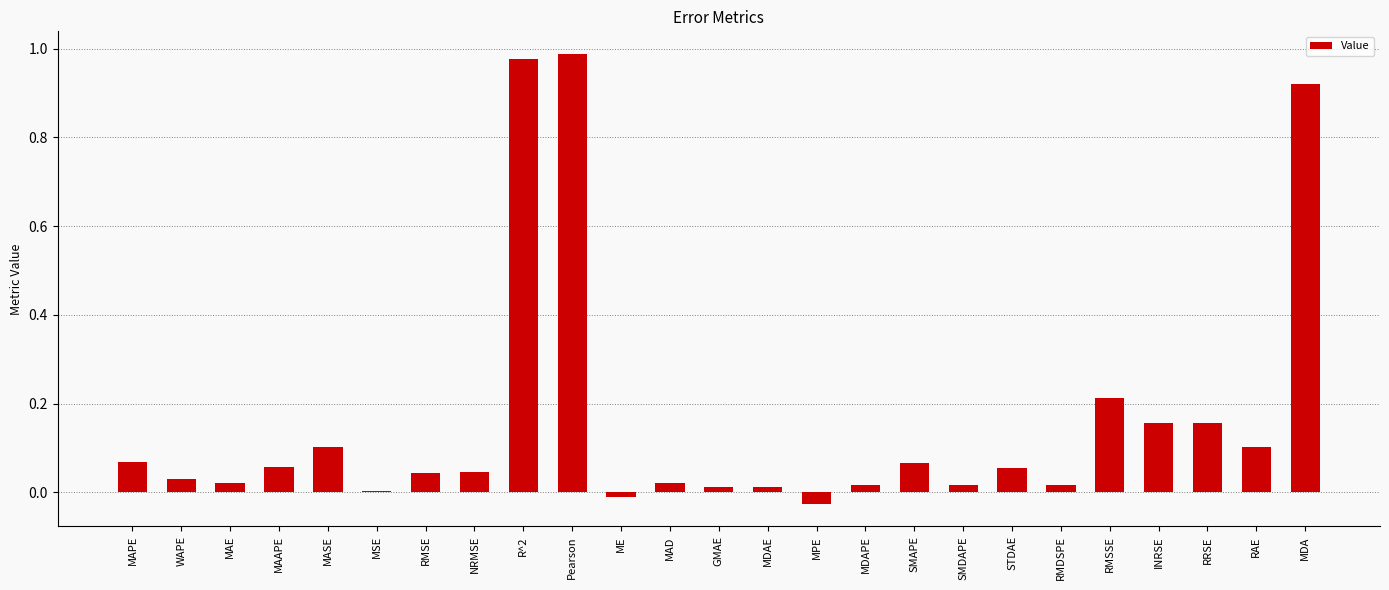

The value at MASE is 0.1. True or false?

True